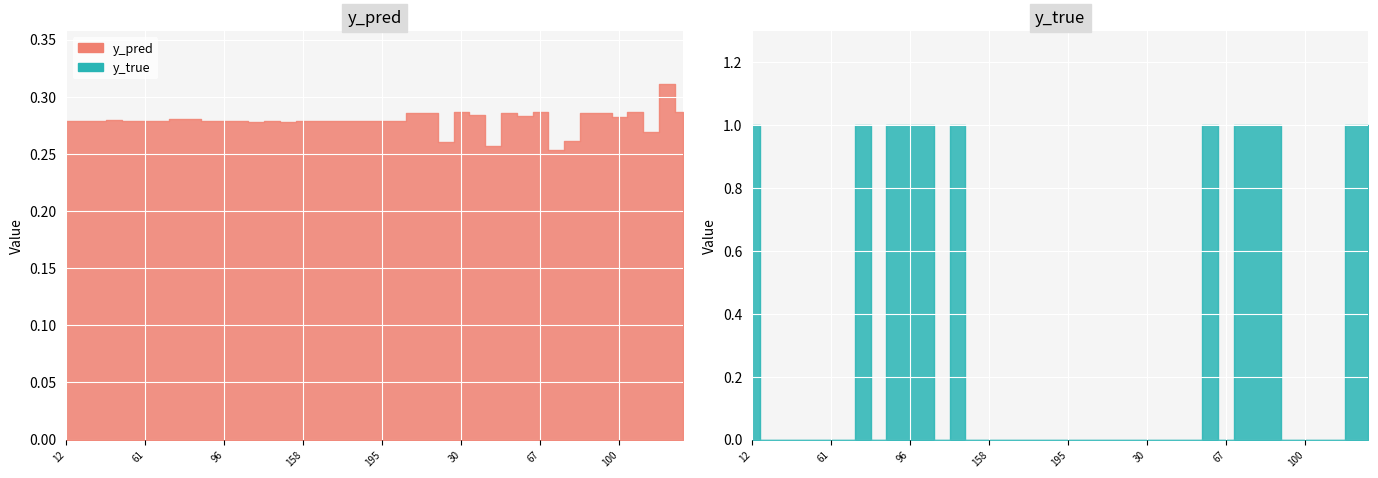

Reading left to right, what are all the values shown in this chart?

y_pred: 12=0.3	15=0.3	20=0.3	44=0.3	50=0.3	61=0.3	68=0.3	76=0.3	84=0.3	89=0.3	96=0.3	122=0.3	126=0.3	134=0.3	141=0.3	158=0.3	159=0.3	162=0.3	167=0.3	171=0.3	195=0.3	208=0.3	1=0.3	21=0.3	28=0.3	30=0.3	42=0.3	43=0.3	59=0.3	65=0.3	67=0.3	70=0.3	77=0.3	80=0.3	90=0.3	100=0.3	101=0.3	103=0.3	105=0.3	138=0.3
y_true: 12=1.0	15=0.0	20=0.0	44=0.0	50=0.0	61=0.0	68=0.0	76=1.0	84=0.0	89=1.0	96=1.0	122=1.0	126=0.0	134=1.0	141=0.0	158=0.0	159=0.0	162=0.0	167=0.0	171=0.0	195=0.0	208=0.0	1=0.0	21=0.0	28=0.0	30=0.0	42=0.0	43=0.0	59=0.0	65=1.0	67=0.0	70=1.0	77=1.0	80=1.0	90=0.0	100=0.0	101=0.0	103=0.0	105=1.0	138=1.0